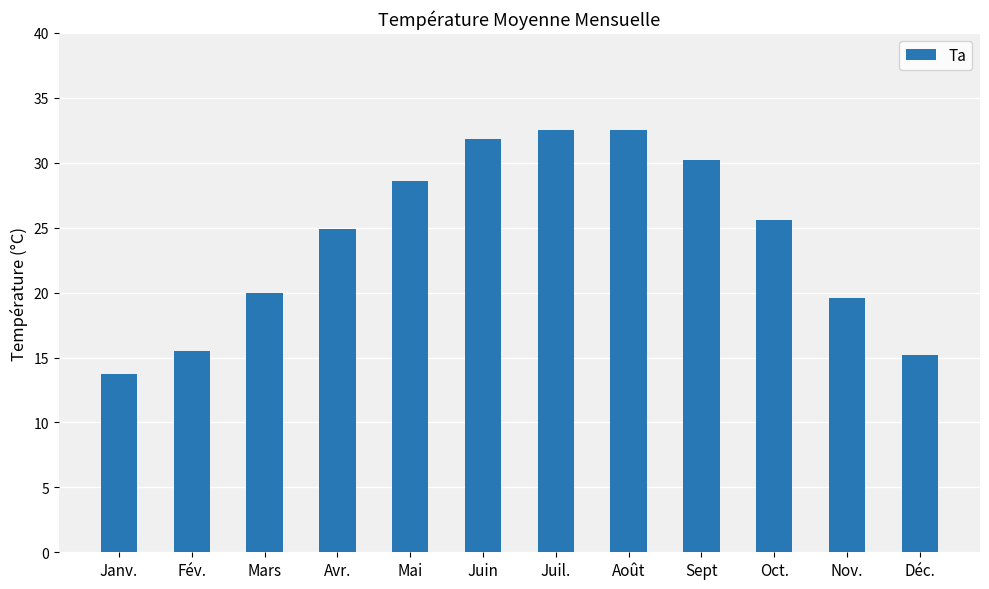

What value does the data have at Août?

32.5